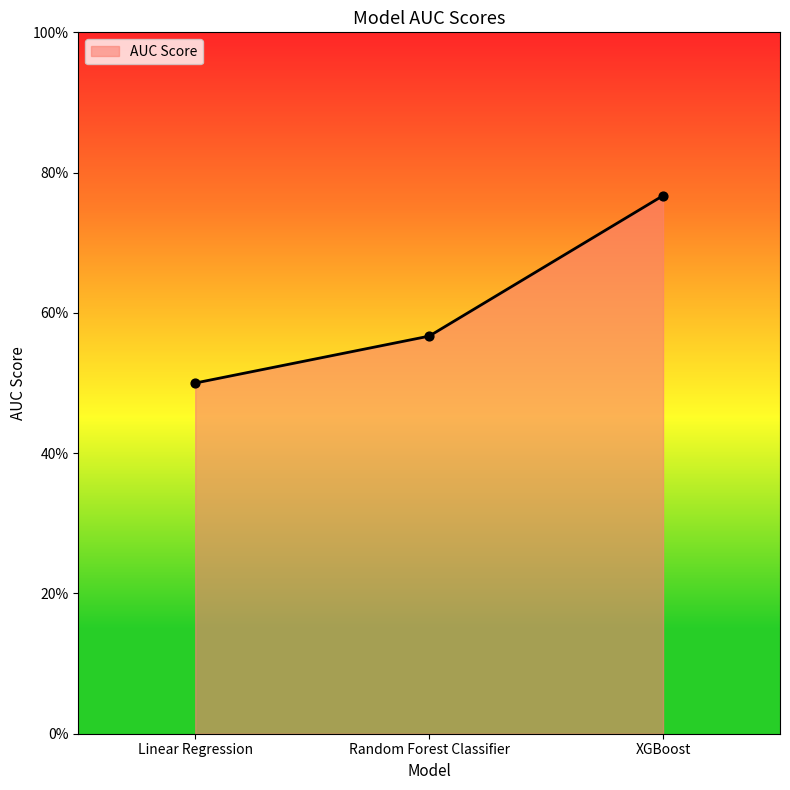

Between Random Forest Classifier and Linear Regression, which is larger?

Random Forest Classifier